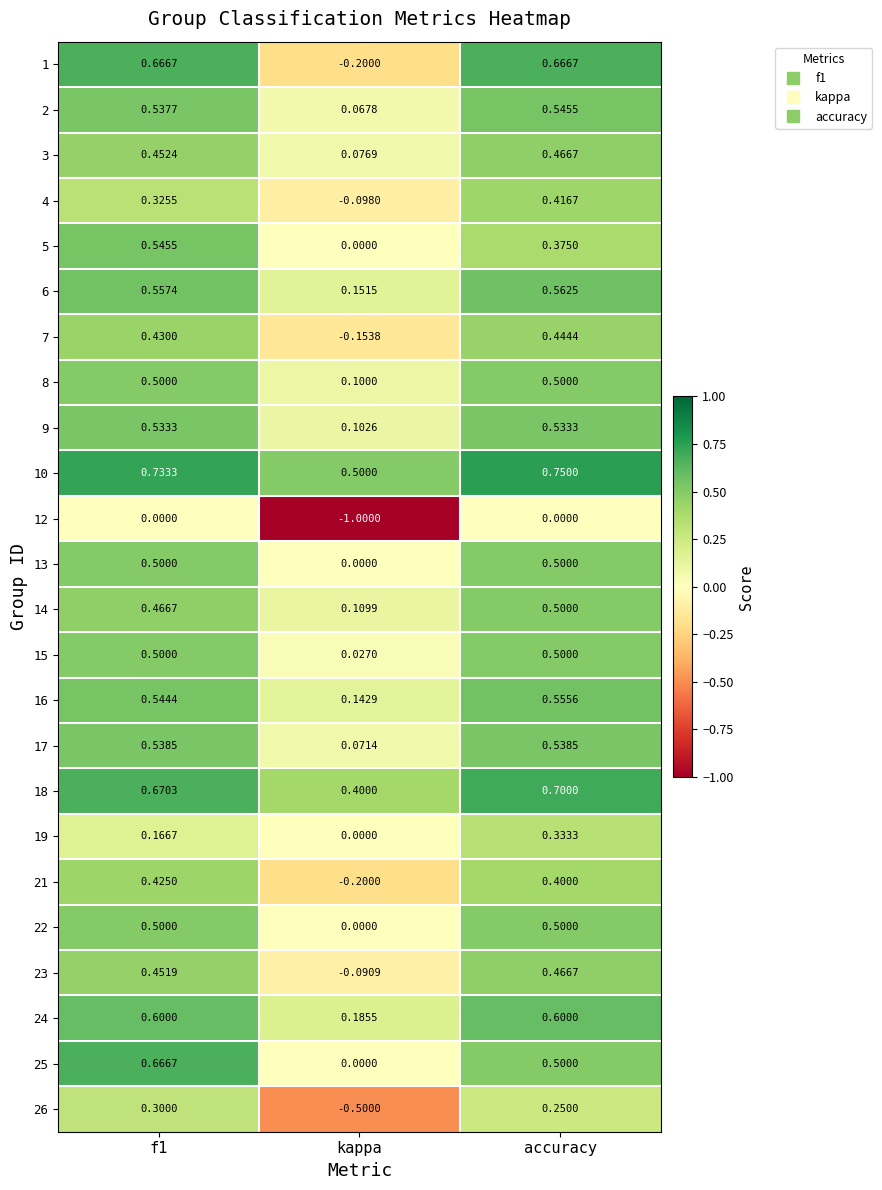

Which category has the lowest value in the 19 series?

kappa